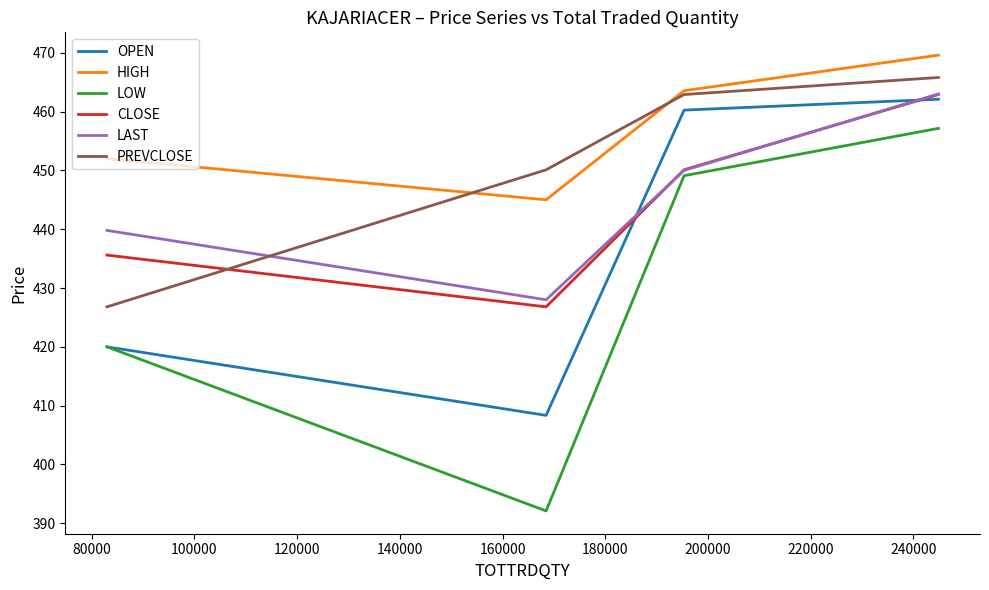

Does the chart have visible grid lines?

No